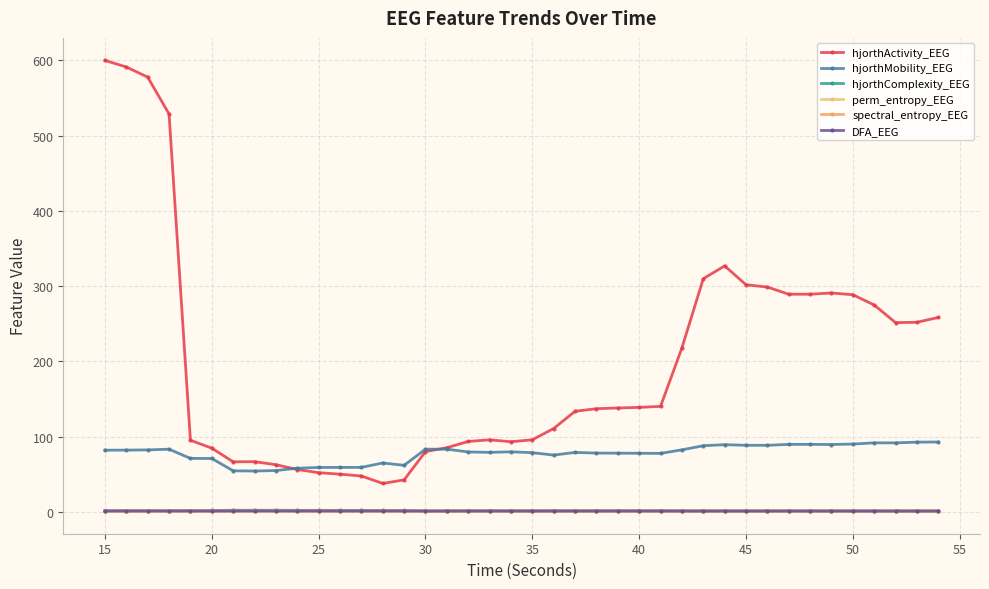

How many values in the hjorthActivity_EEG series exceed 137?

20